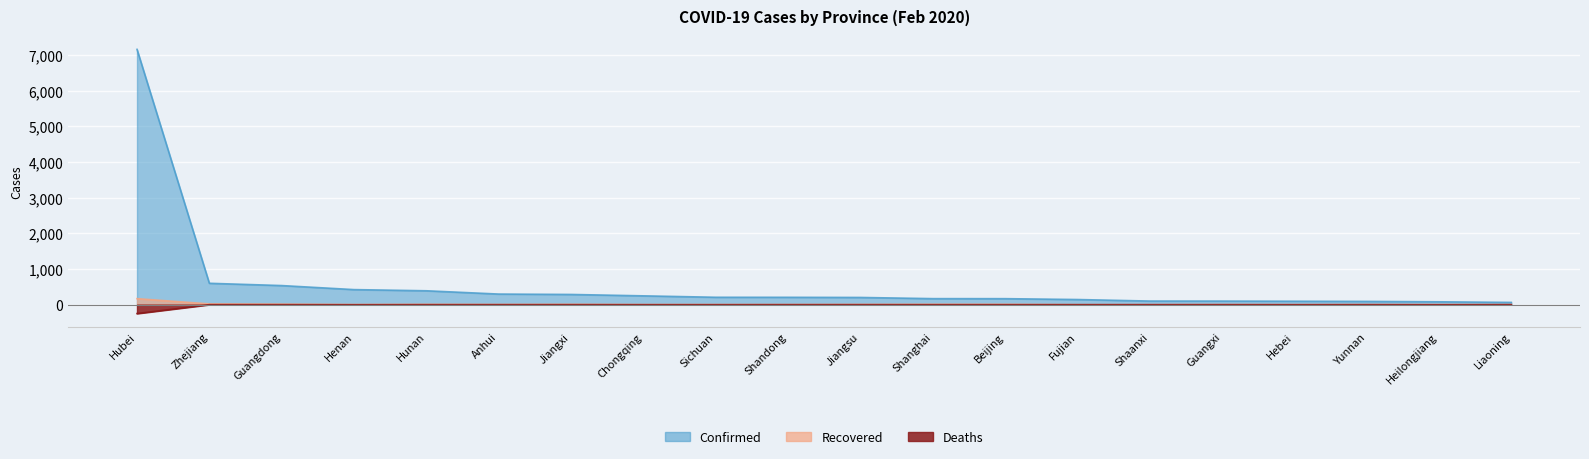

At which category is the sum across all series the highest?

Hubei